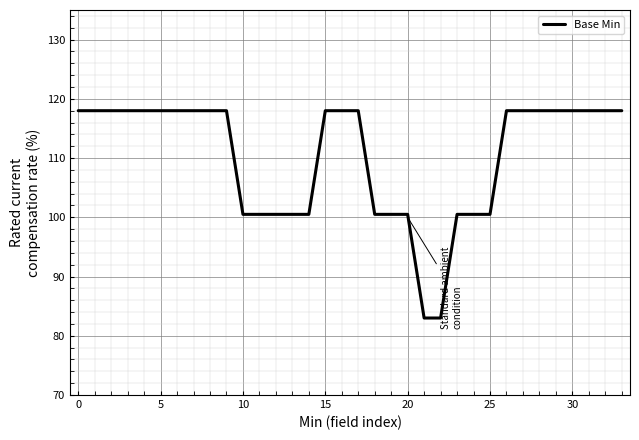

What is the difference between the maximum and minimum values?

35.0